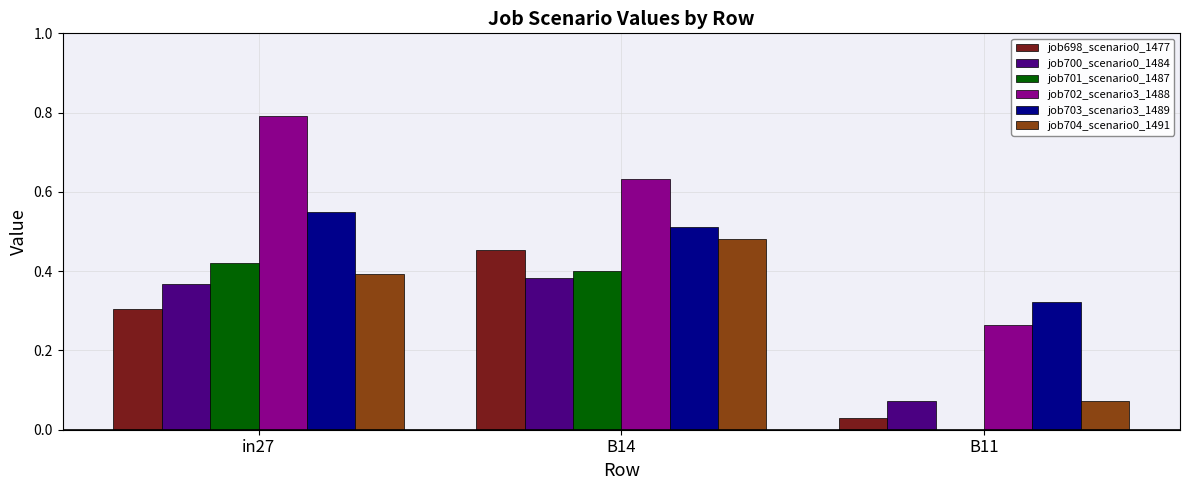

What is the sum of all job702_scenario3_1488 values?

1.7